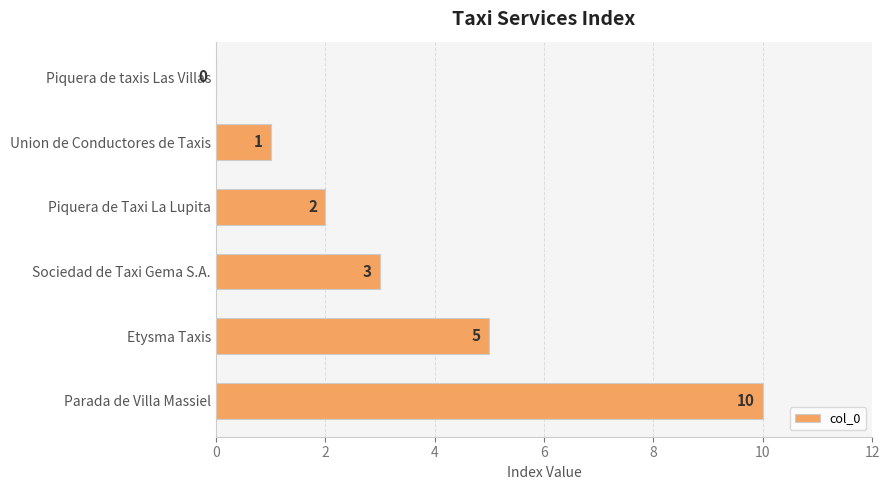

Where is the data nearest to the value 5?

Etysma Taxis